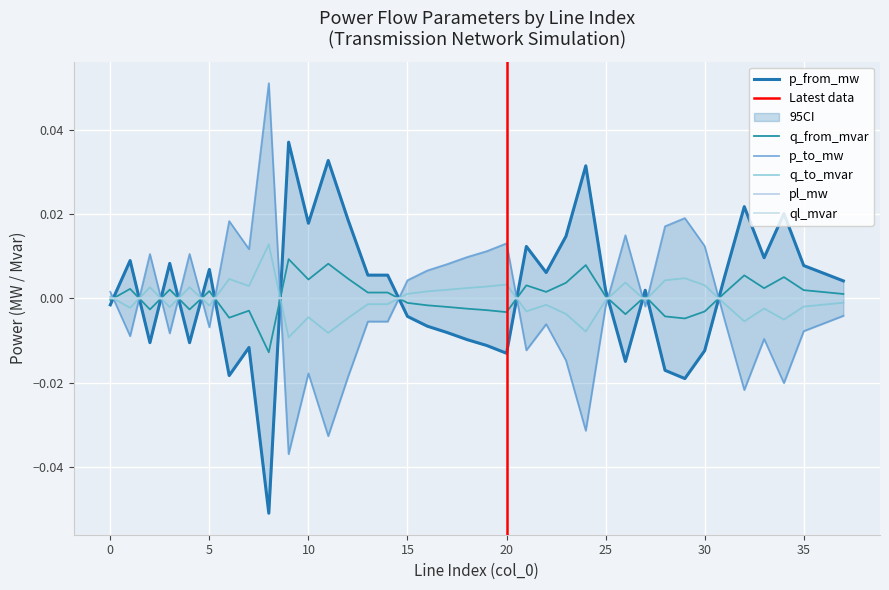

What is the lowest value of the p_from_mw series?

-0.1